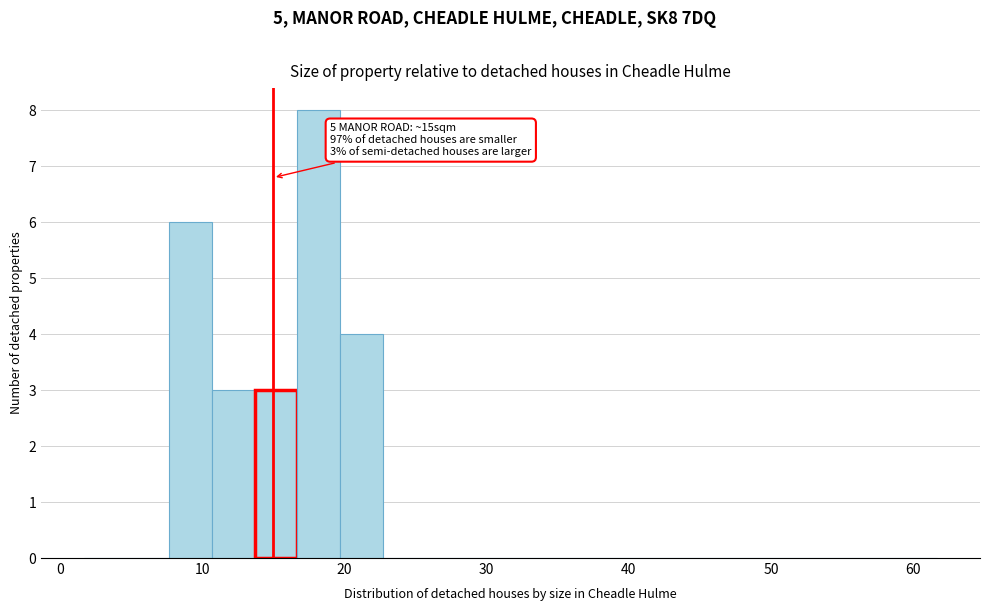

Read against the x-axis, roughly where is the centre of the tallest bar?

18